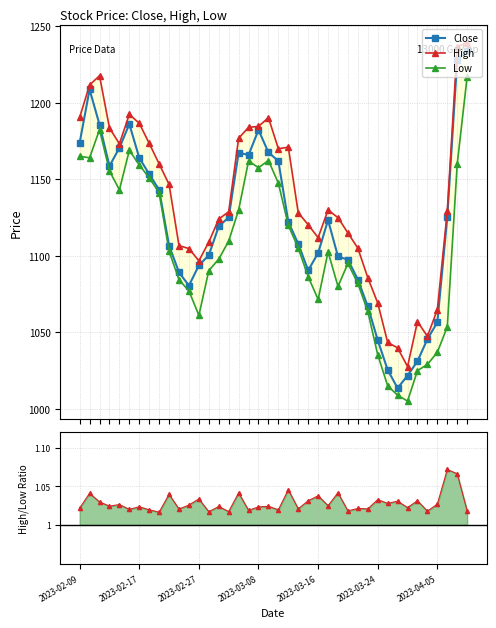

What is the difference between the maximum and minimum values in the Low series?

212.2